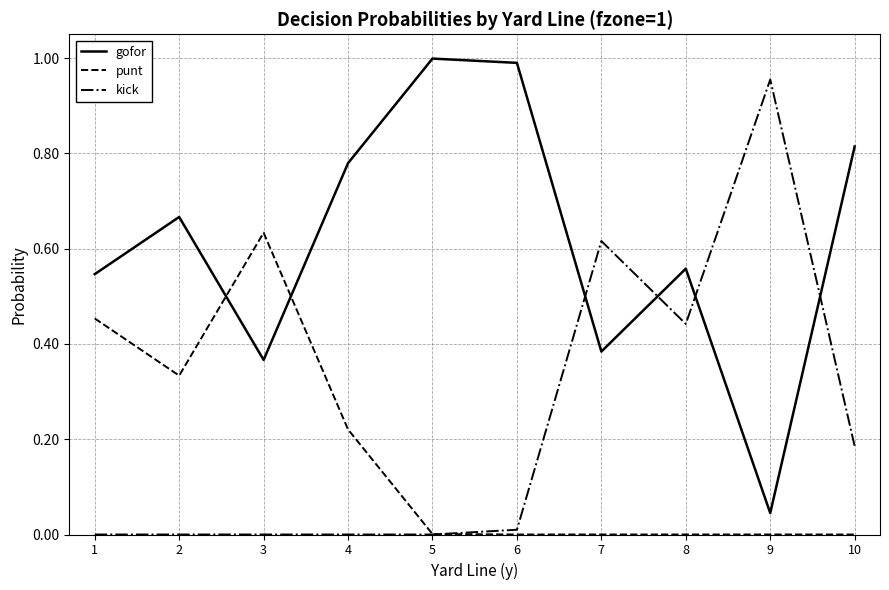

In gofor, how many points are lower than both neighbors (excluding endpoints)?

3